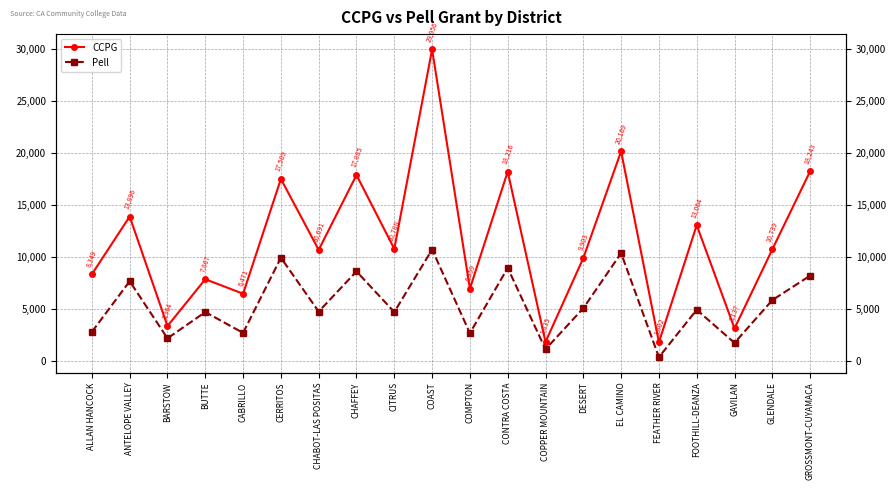

How many lines are shown in the chart?

2